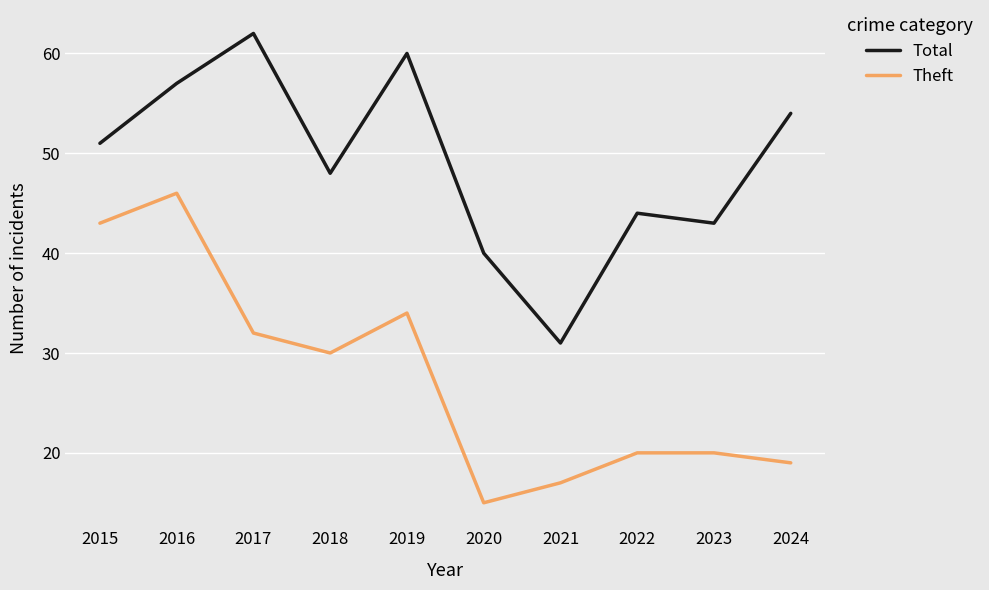

What is the lowest value of the Total series?

31